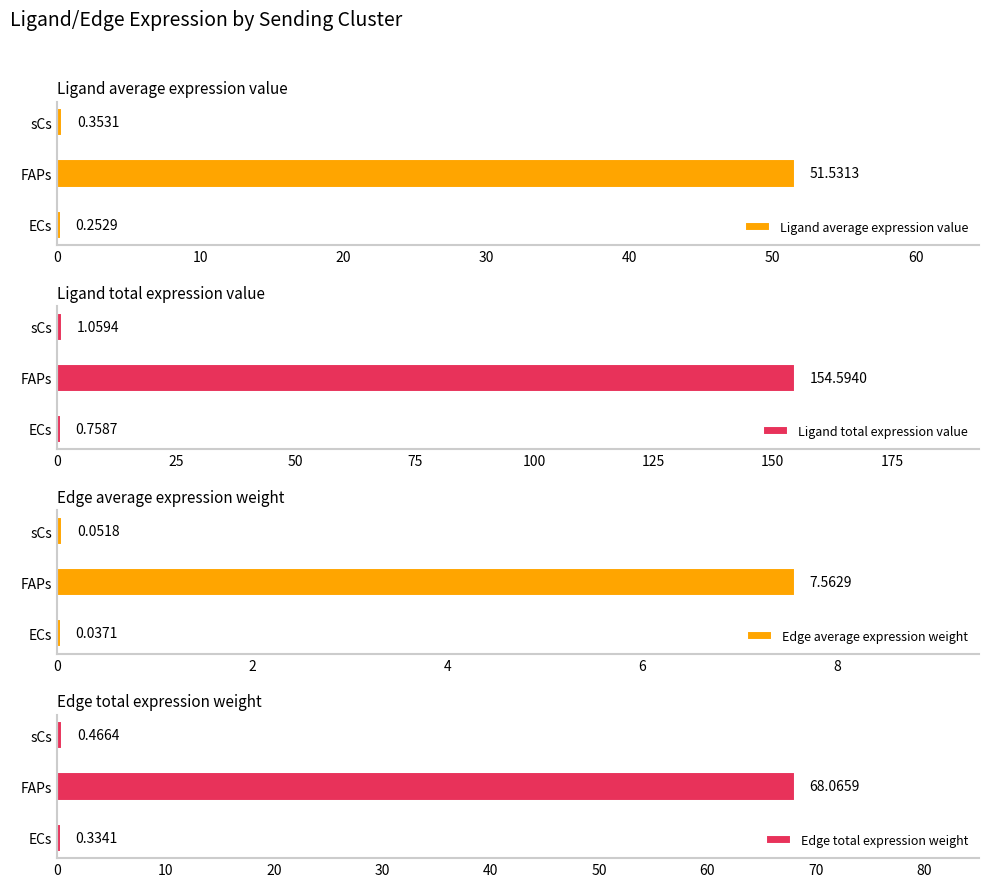

What is the sum of all Edge average expression weight values?

7.7